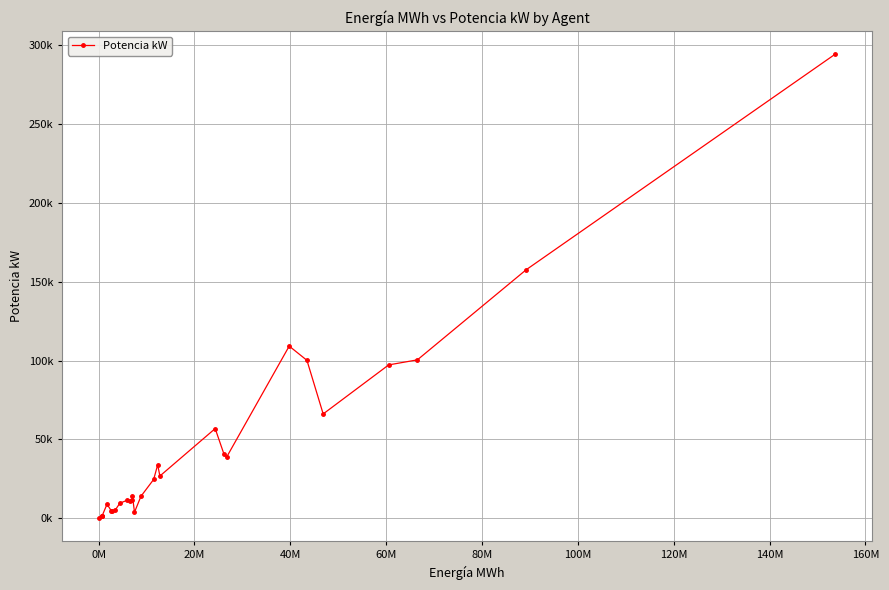

Is this an area chart (filled region under the line)?

No